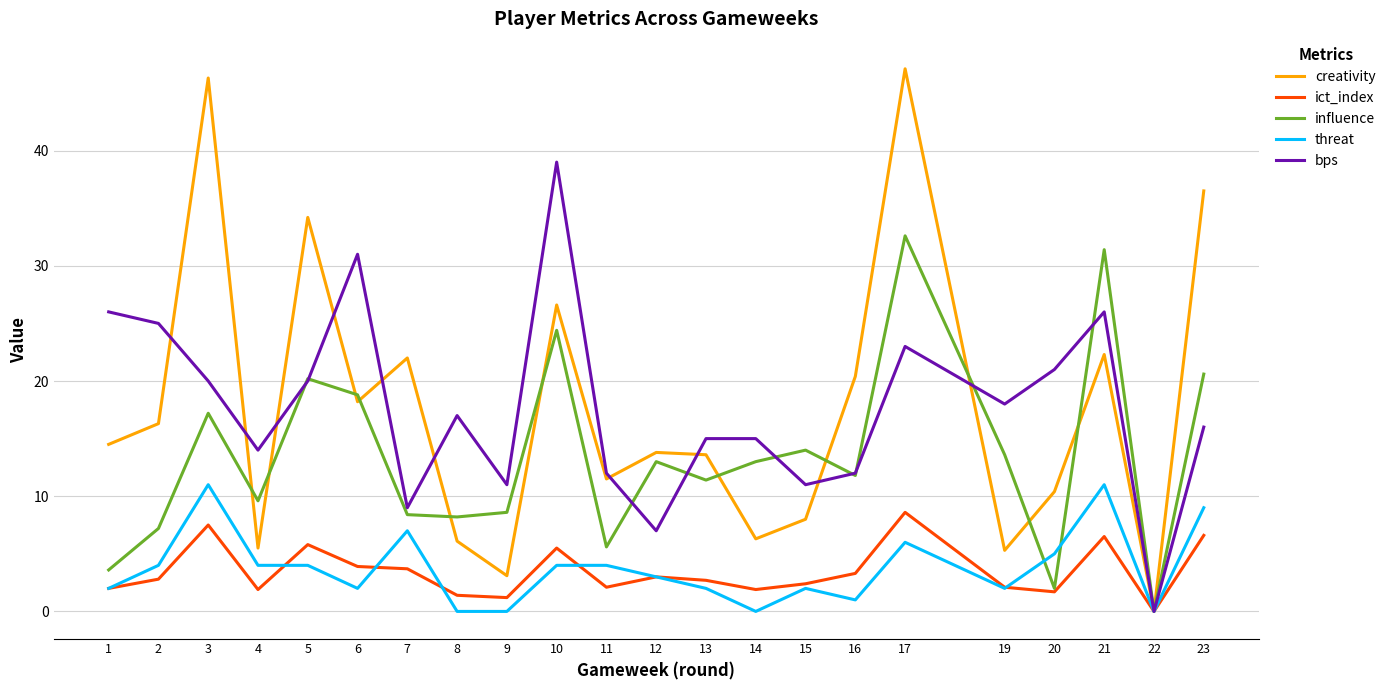

What is the highest value of the creativity series?

47.1